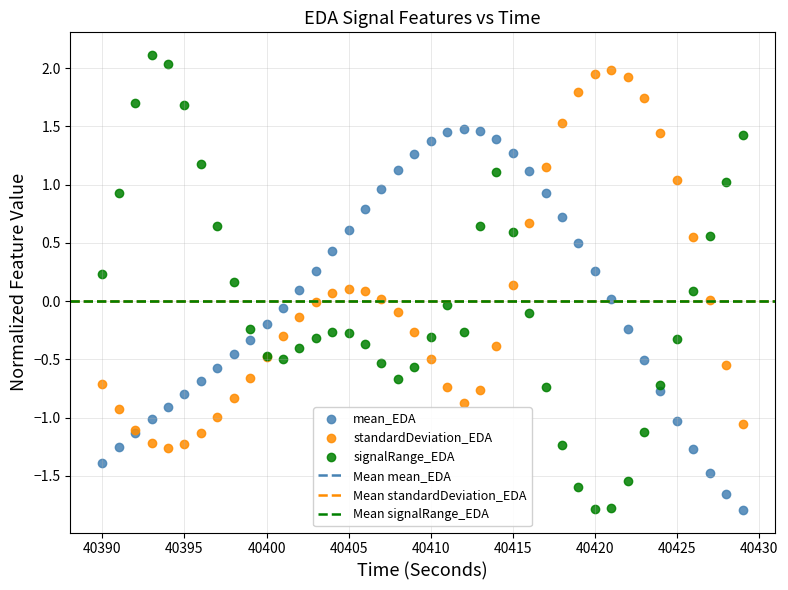

Which series has the largest Y range (max minus min)?

signalRange_EDA